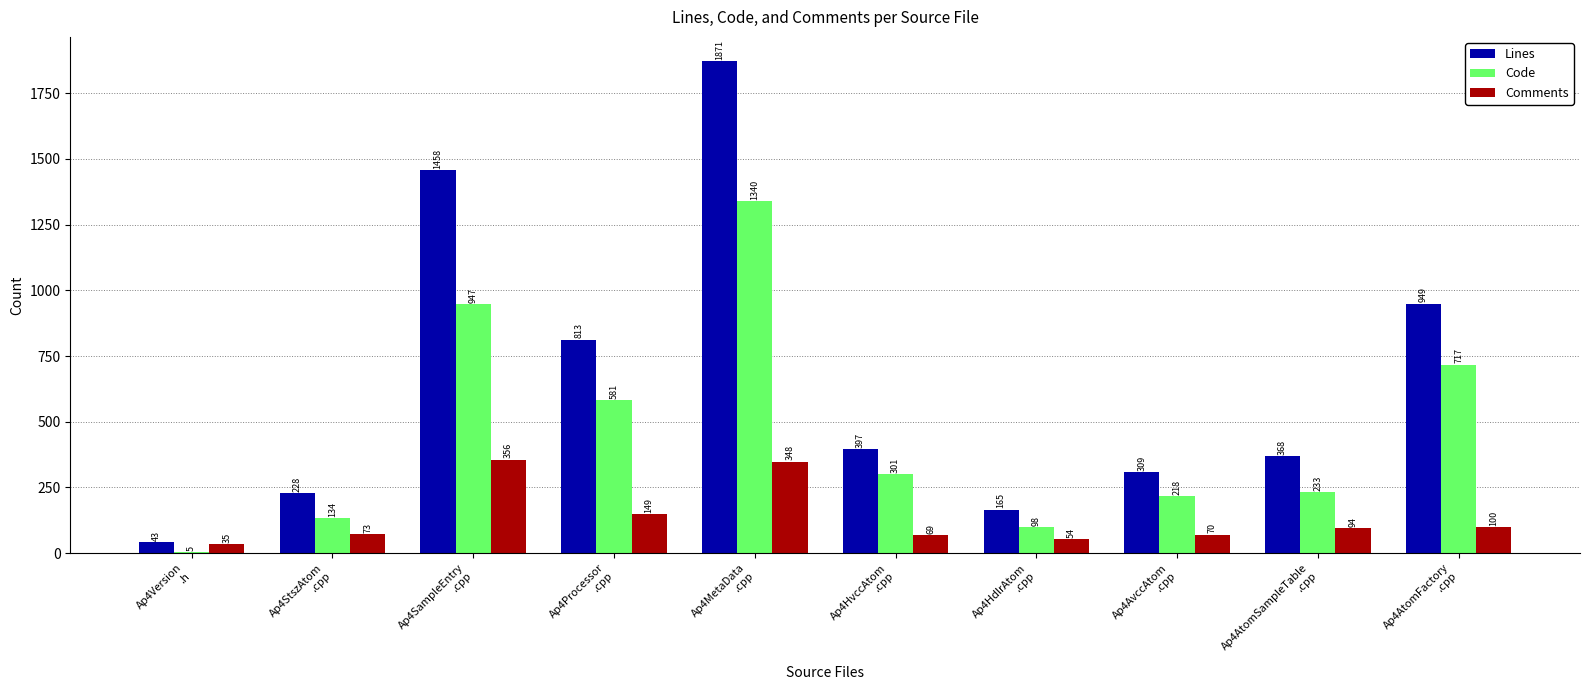

What is the maximum value for Comments?

356